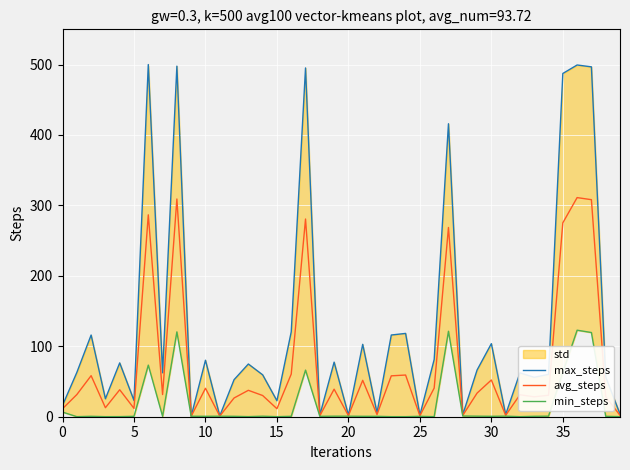

What is the highest value of the avg_steps series?

311.1